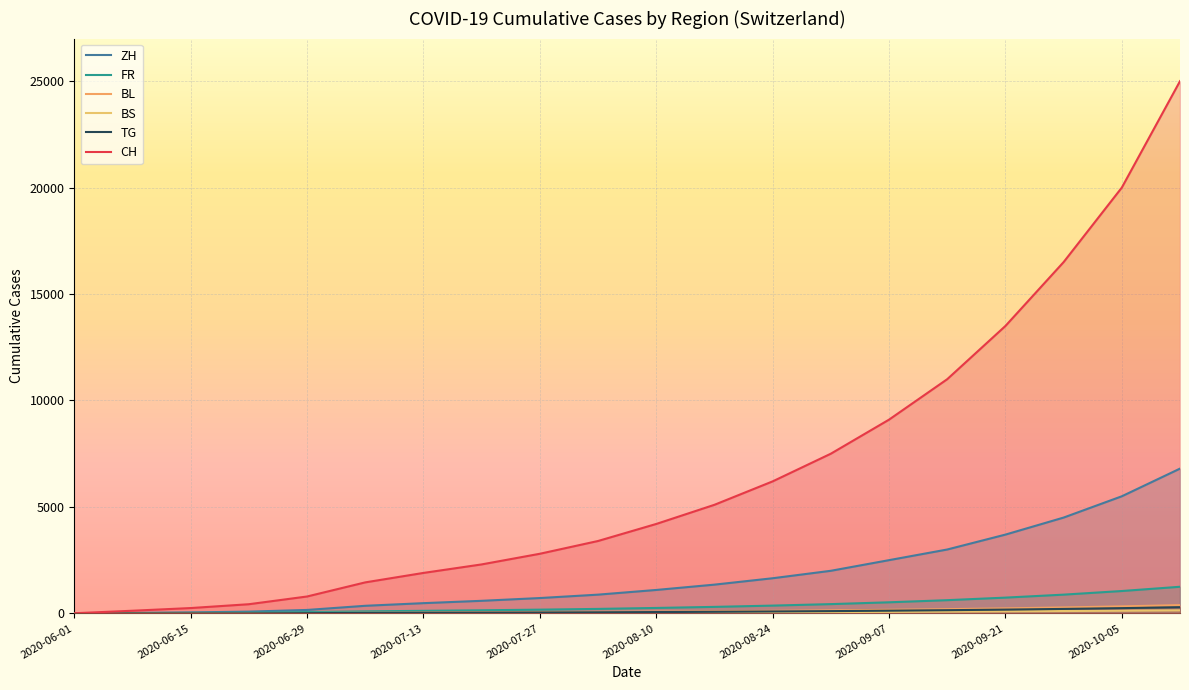

What position from the right is 15?

5